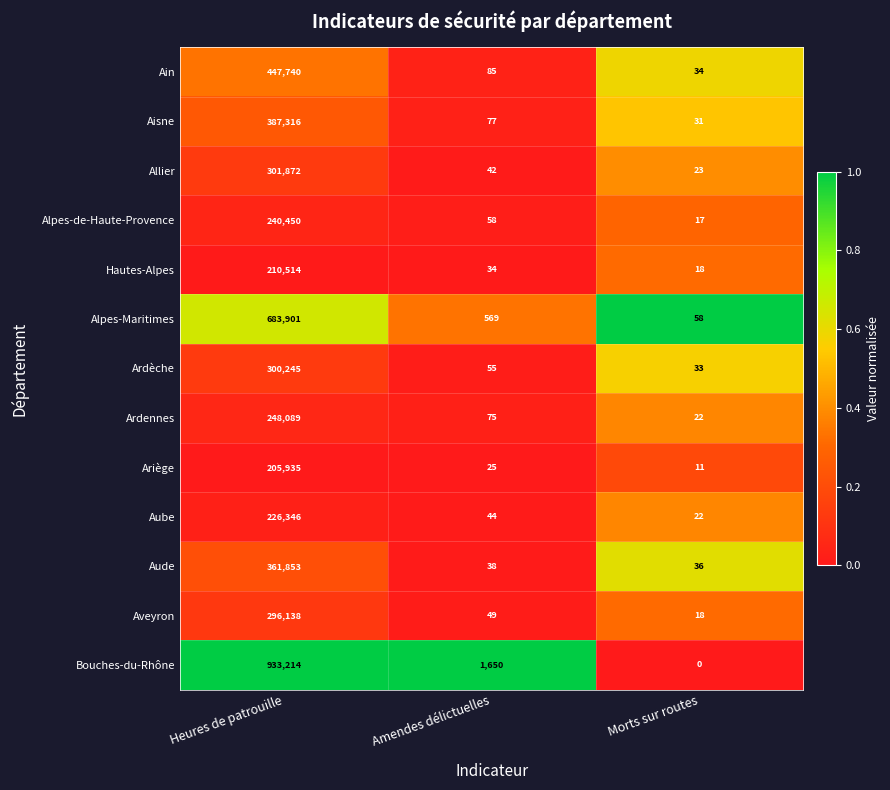

What is the total value across all series at Heures de patrouille?

4843613